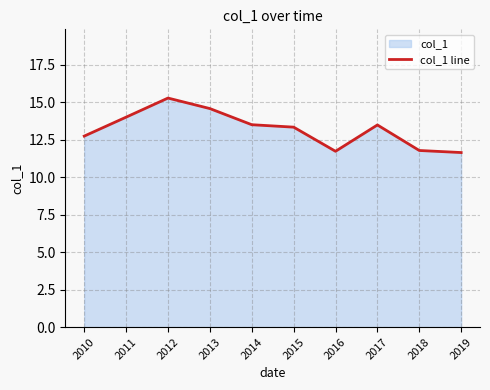

How many interior local valleys (lower than both neighbors) does the data have?

1